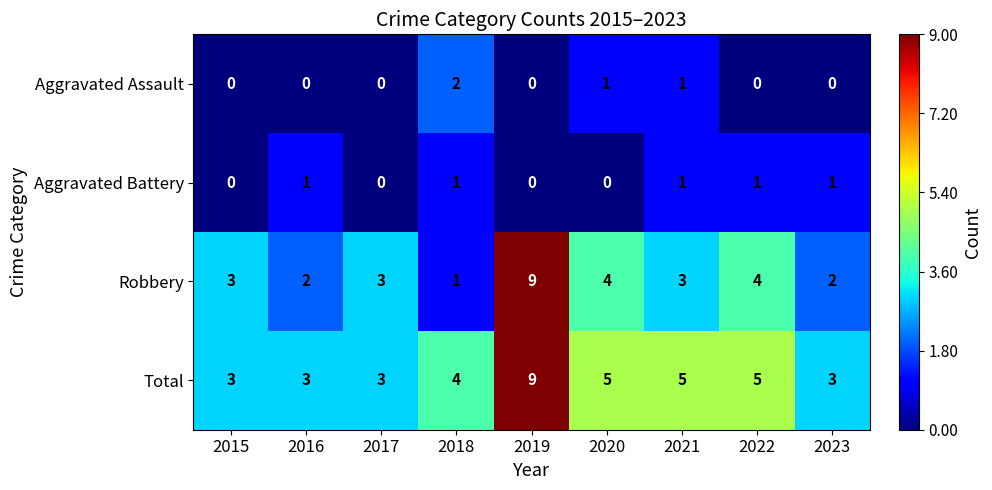

Is it true that Aggravated Assault equals 0 at 2023?

True